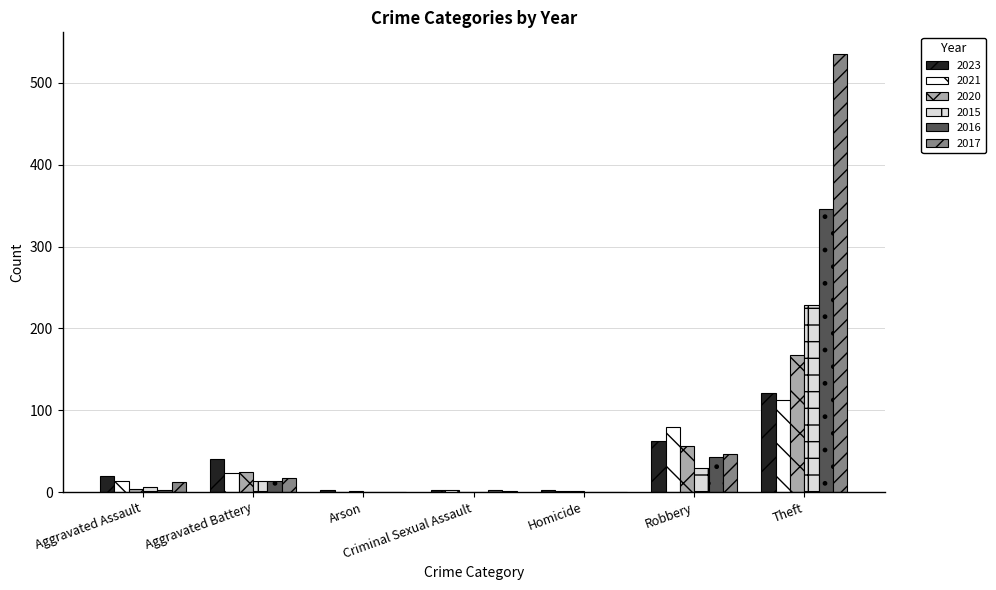

The value of 2021 at Arson is -50. True or false?

False